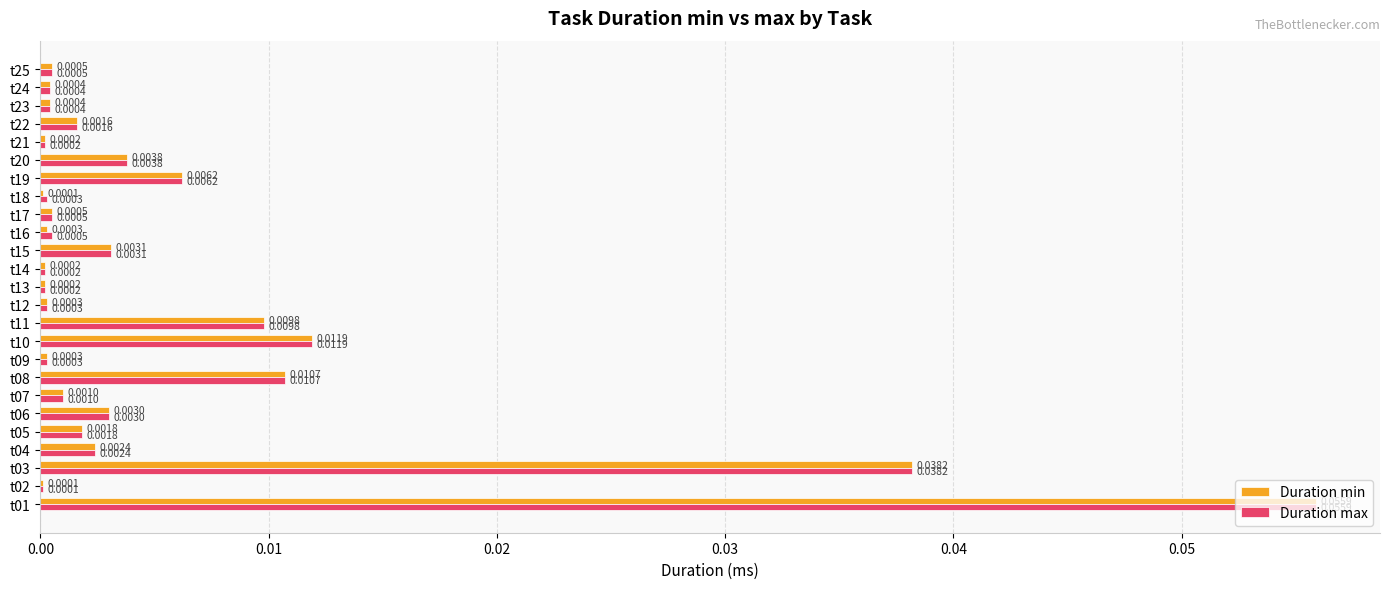

At which category is the sum across all series the highest?

t01